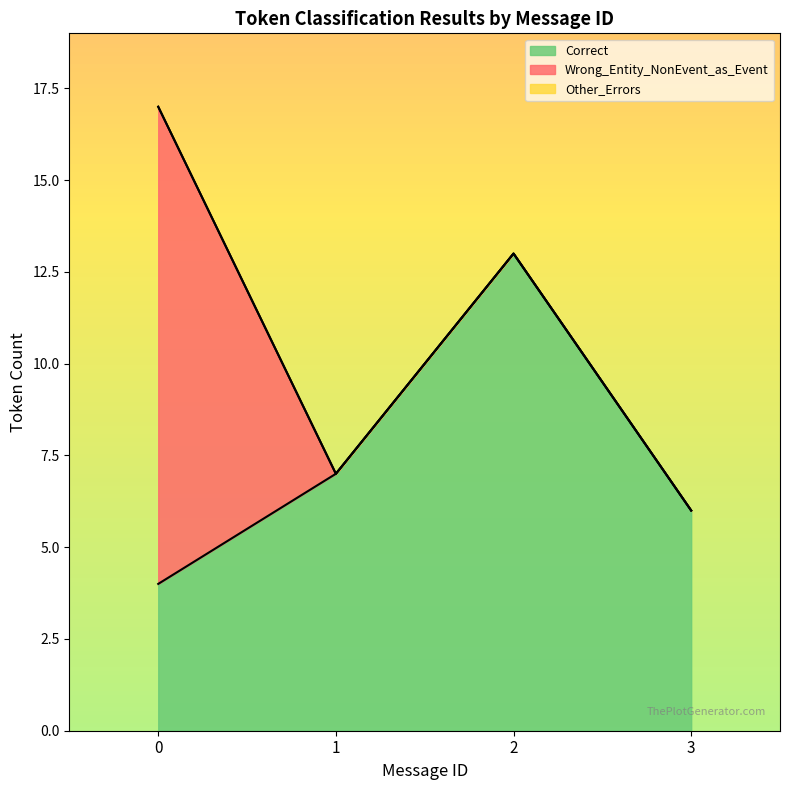

How many lines are shown in the chart?

3